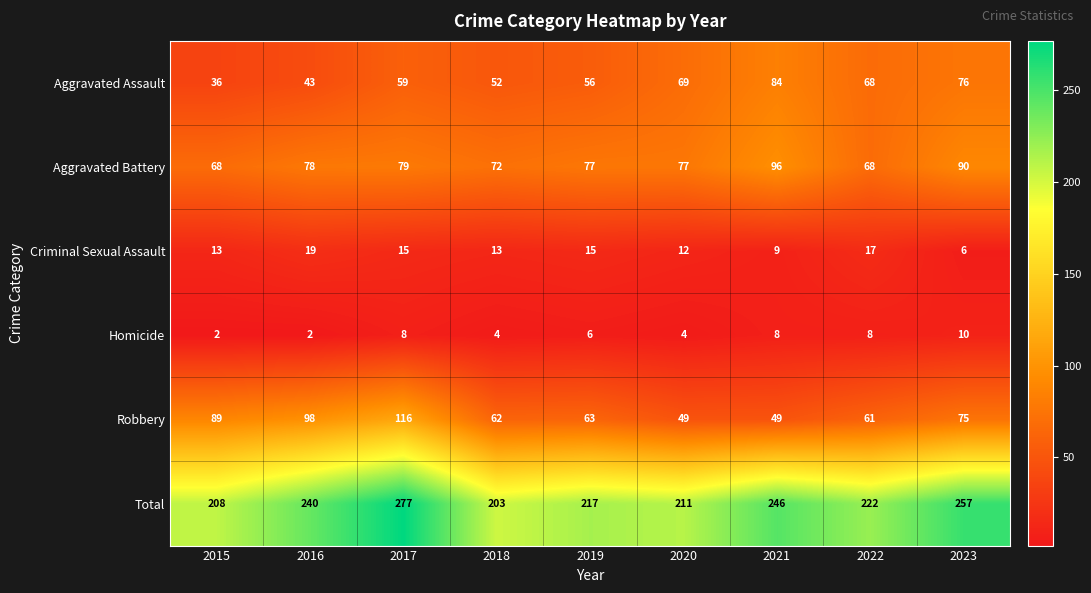

Between 2015 and 2016, which series saw the biggest shift?

Total